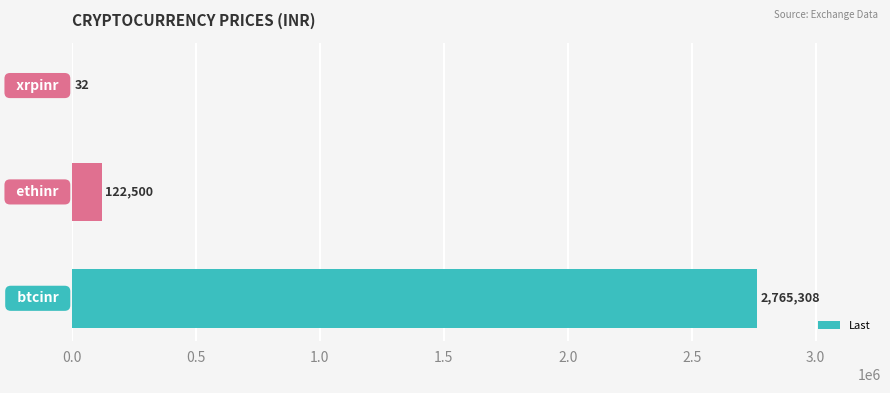

Count the number of data series in this chart.

1